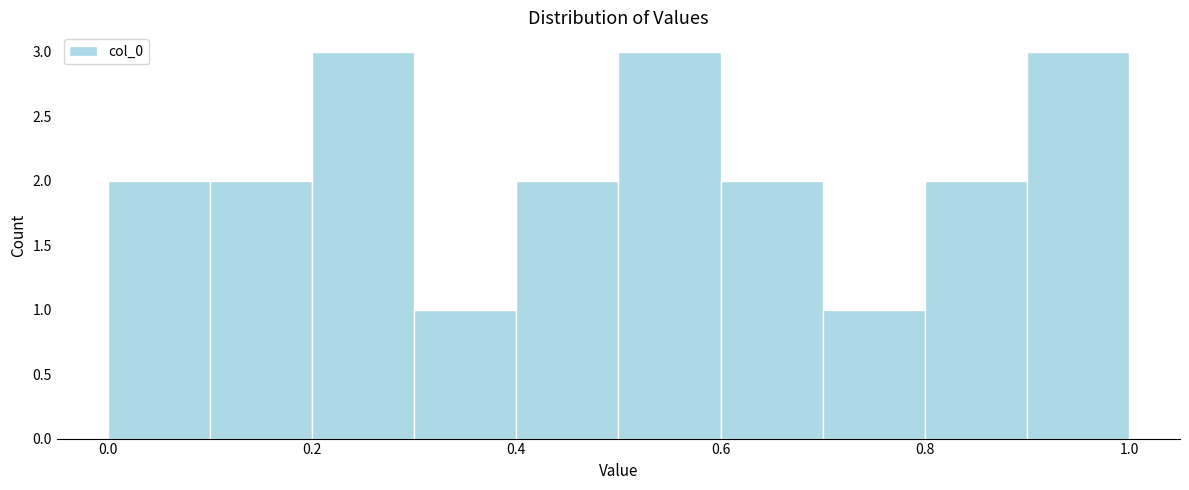

Reading left to right, transcribe this chart: for each bar, give the range it covers on the x-axis and its height. The values are not printed on the chart, so give them approximately, as read against the axis.

0.0 to 0.1: 2
0.1 to 0.2: 2
0.2 to 0.3: 3
0.3 to 0.4: 1
0.4 to 0.5: 2
0.5 to 0.6: 3
0.6 to 0.7: 2
0.7 to 0.8: 1
0.8 to 0.9: 2
0.9 to 1.0: 3